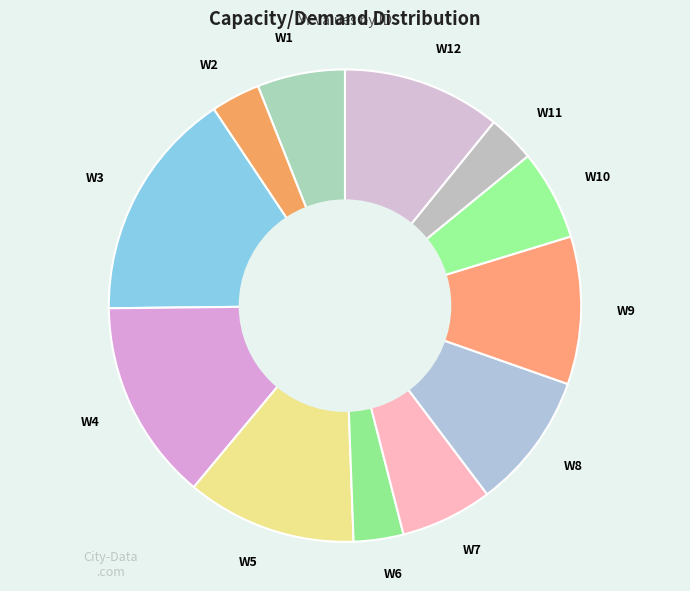

Which category has the biggest portion of the pie?

W3